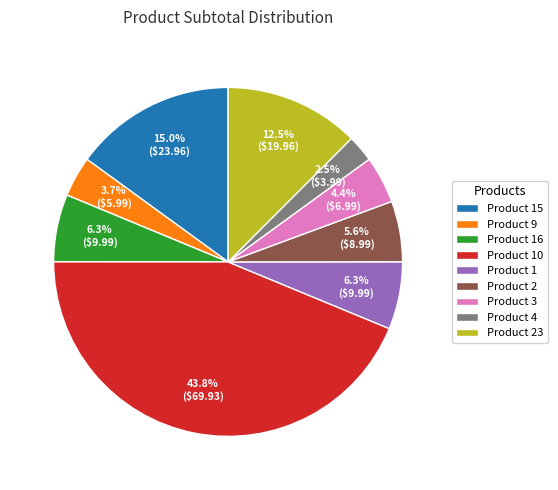

Is it true that Product 10 is 57% of the pie?

False